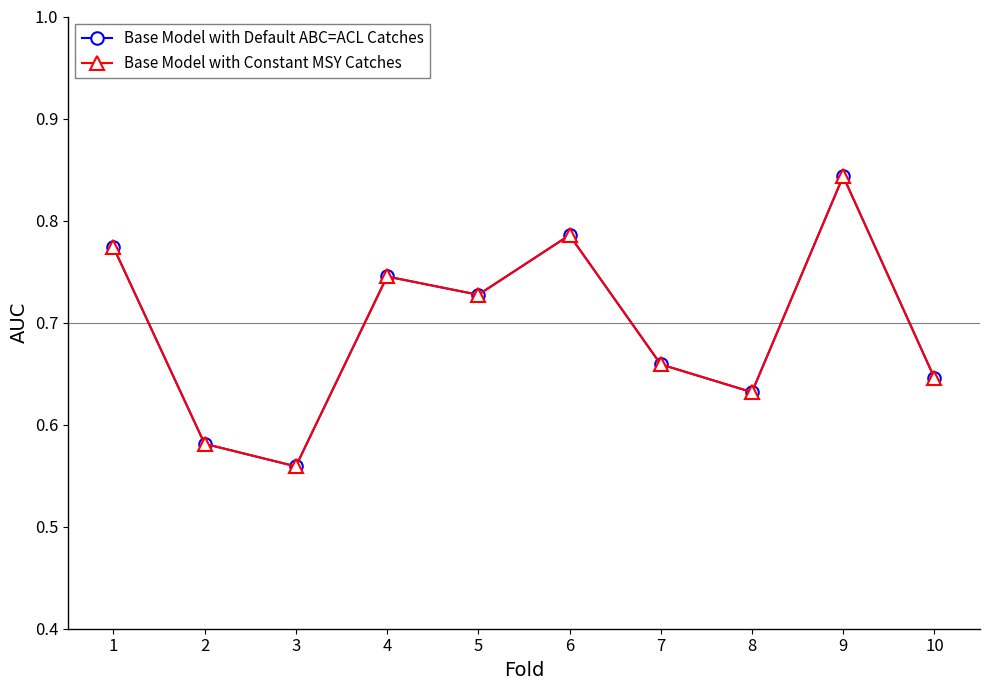

Is this an area chart (filled region under the line)?

No